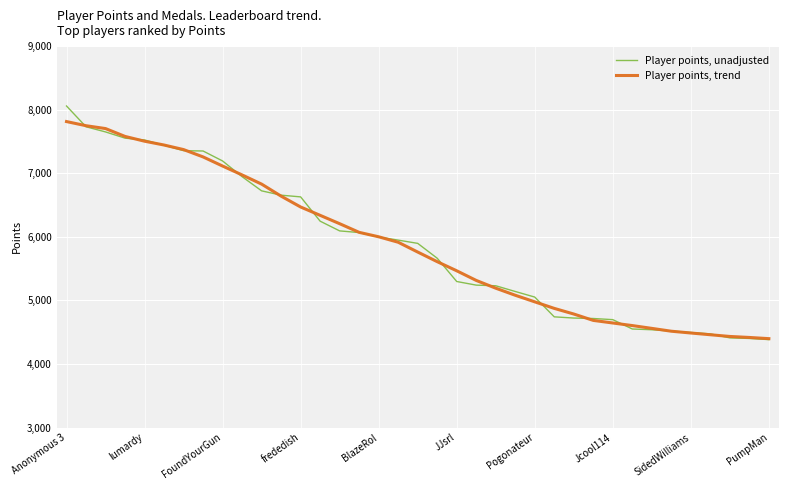

How many series are shown in this chart?

2